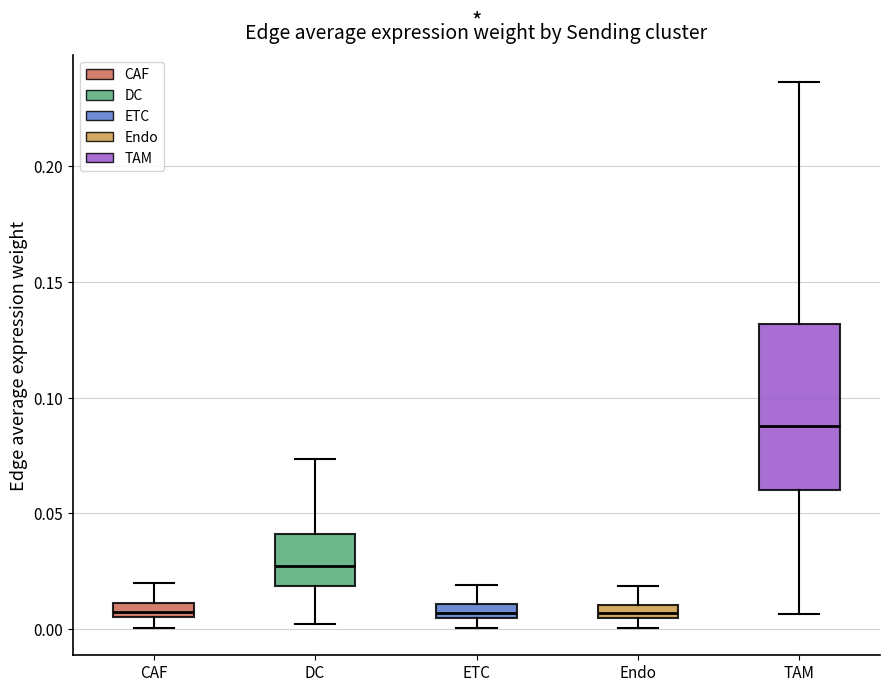

Where does the lower whisker of the box for TAM end on the y-axis? The values are not printed on the chart, so give them approximately, as read against the axis.

0.005